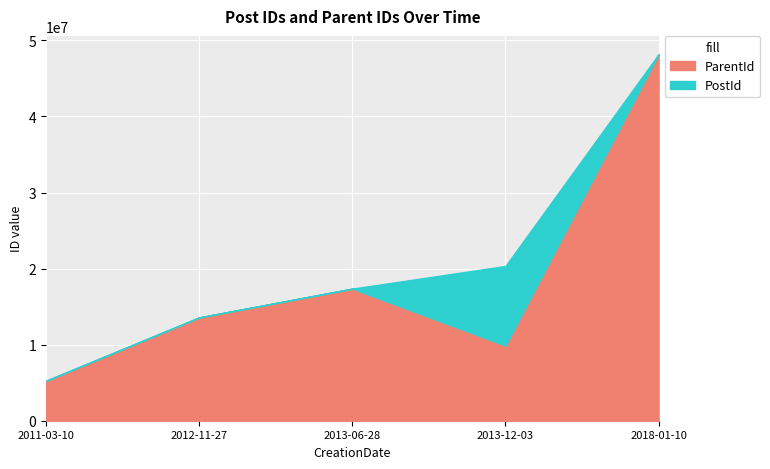

Which series has the widest spread of values?

ParentId